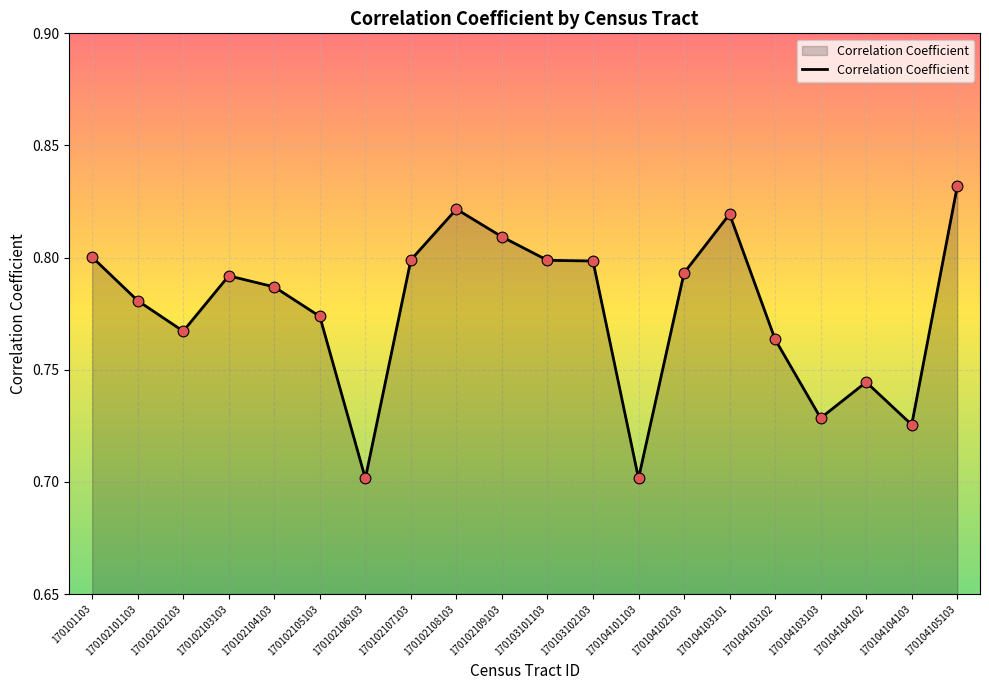

Between 170102108103 and 170102106103, which is larger?

170102108103